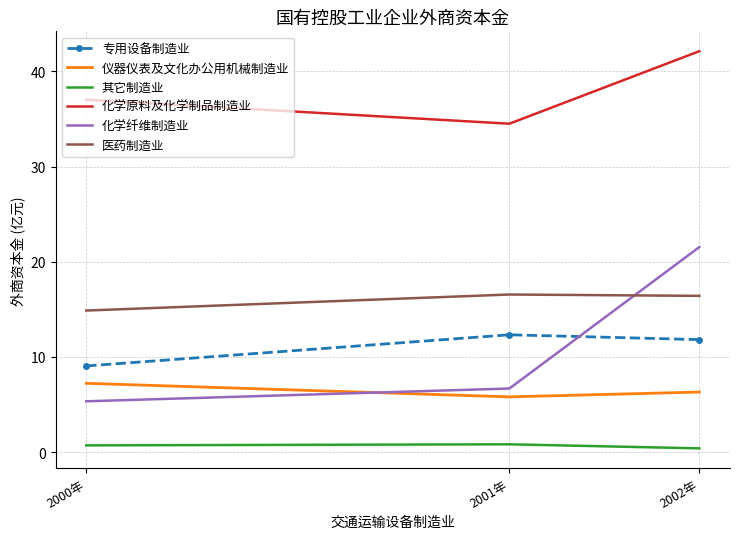

Which series has the largest total across all categories?

化学原料及化学制品制造业